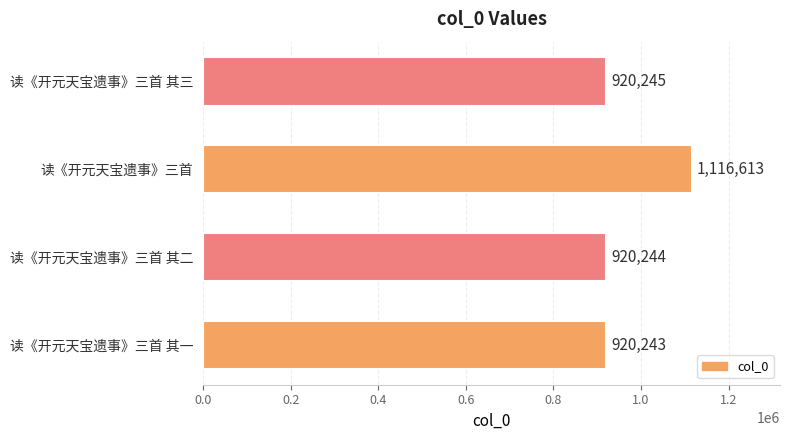

Reading top to bottom, extract all data points from this chart.

920245	1116613	920244	920243